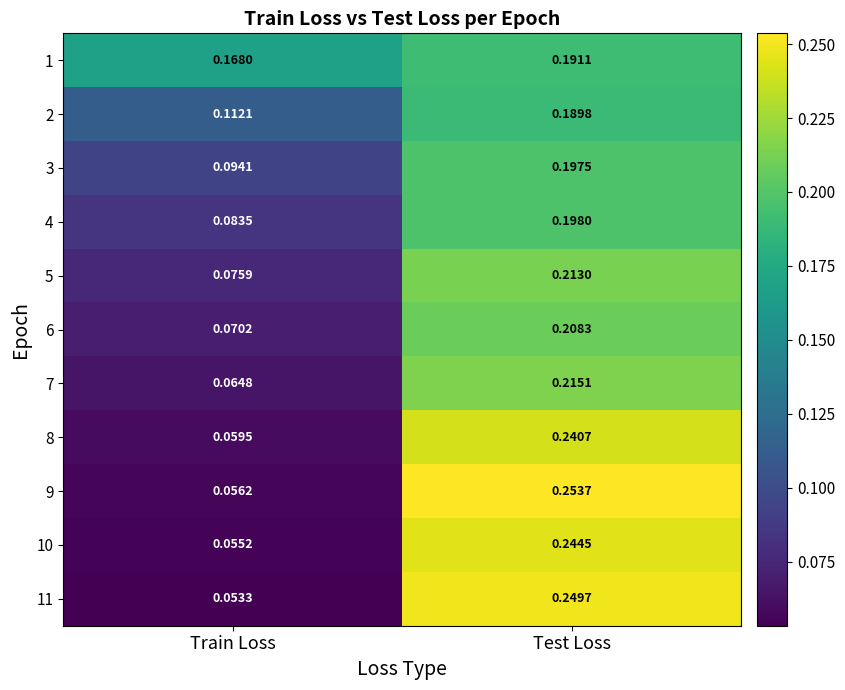

Which series has the largest total across all categories?

1